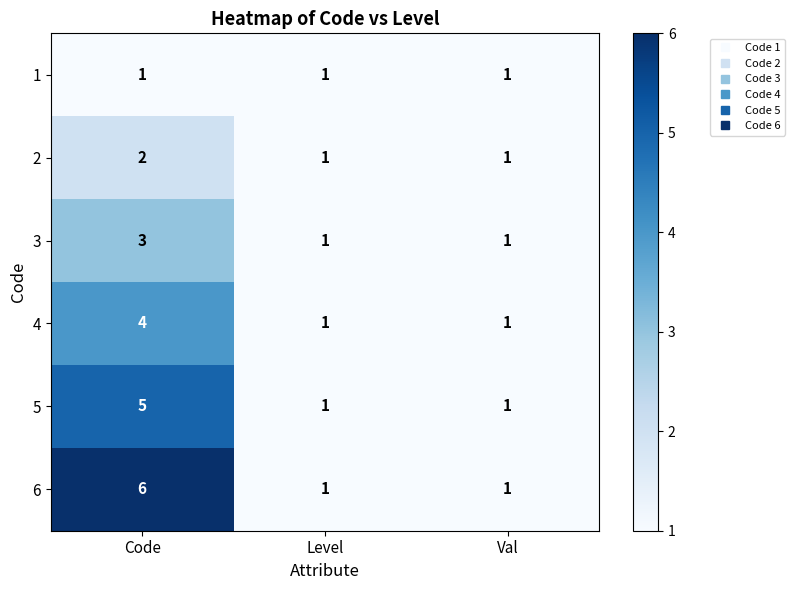

At which category is the sum across all series the highest?

Code